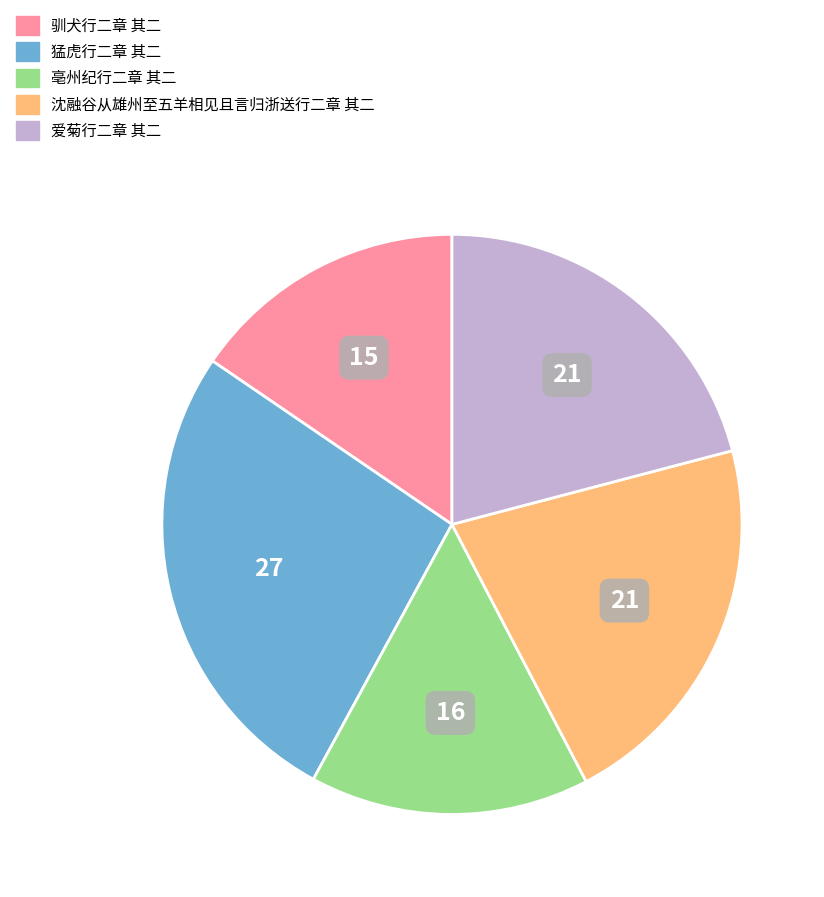

Which slice is the largest?

猛虎行二章 其二